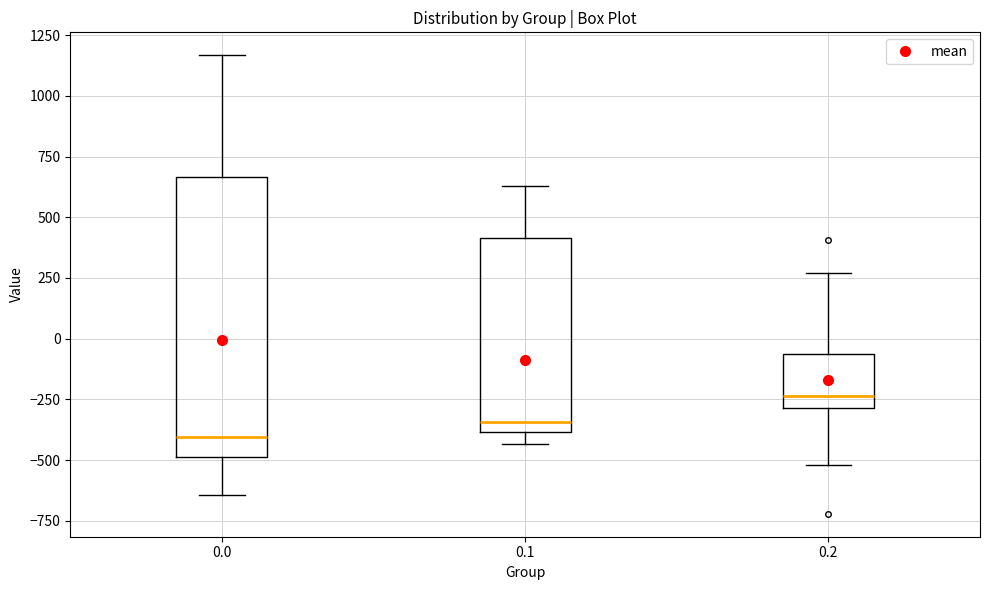

Which box has the lowest median line?

0.0